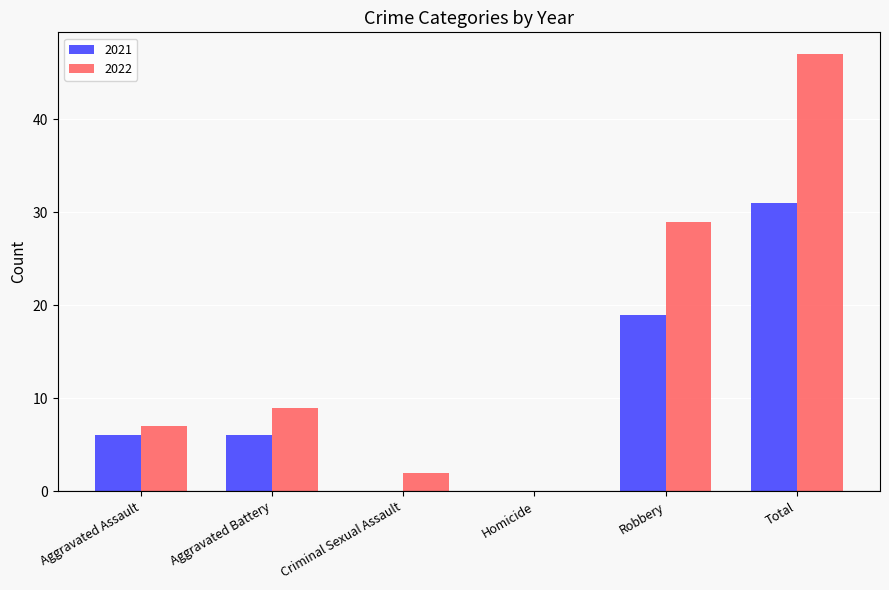

At which category is the sum across all series the highest?

Total